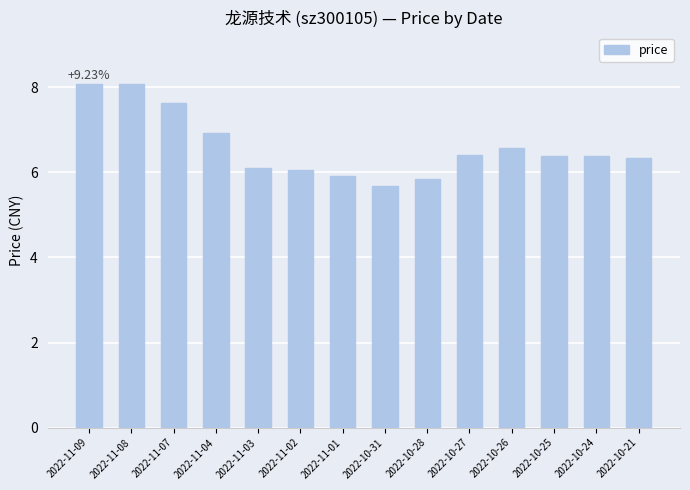

Which has a higher value, 2022-11-08 or 2022-10-28?

2022-11-08